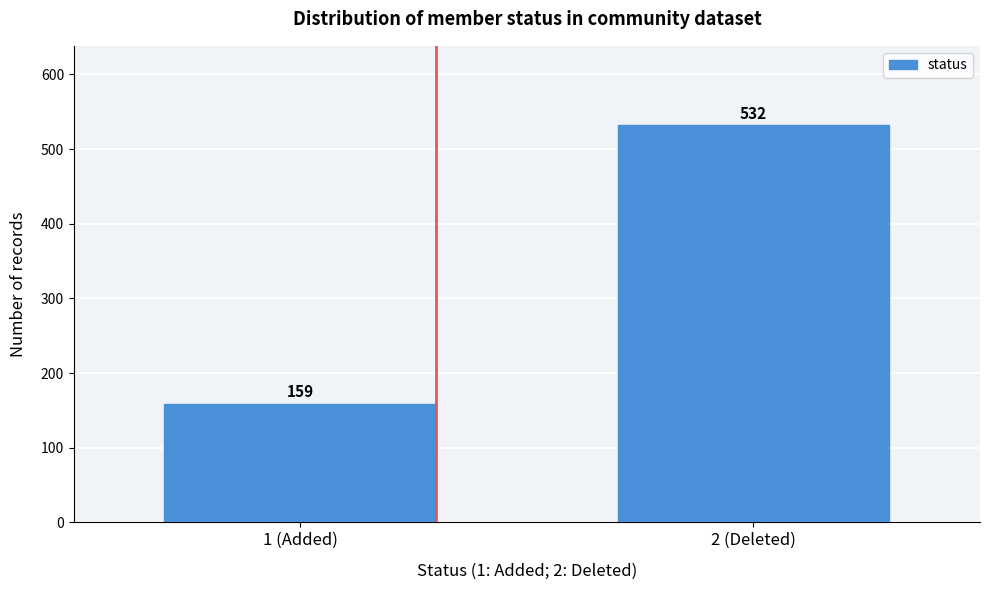

Reading left to right, list all the values displayed in this chart.

1 (Added)=159	2 (Deleted)=532